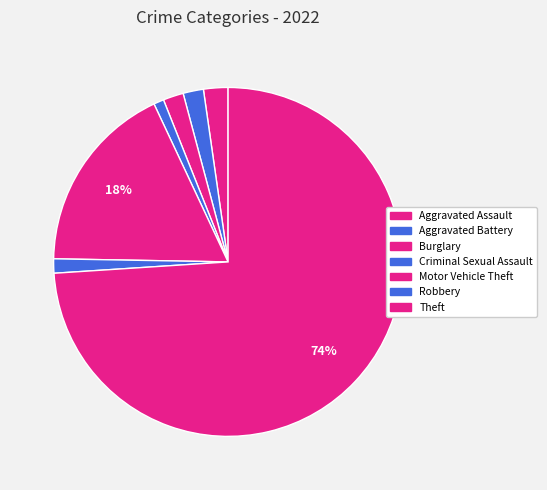

How many segments does this pie chart have?

7